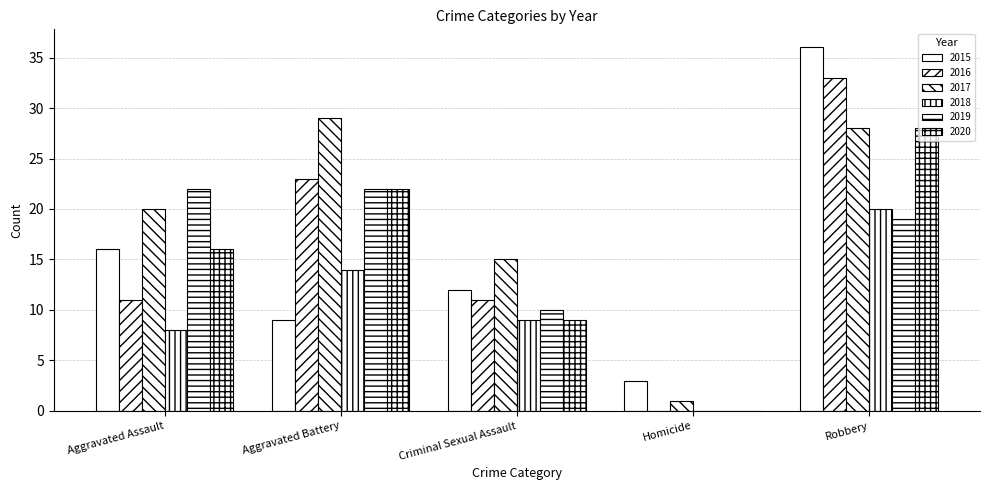

Which has a higher value, Aggravated Assault or Homicide?

Aggravated Assault